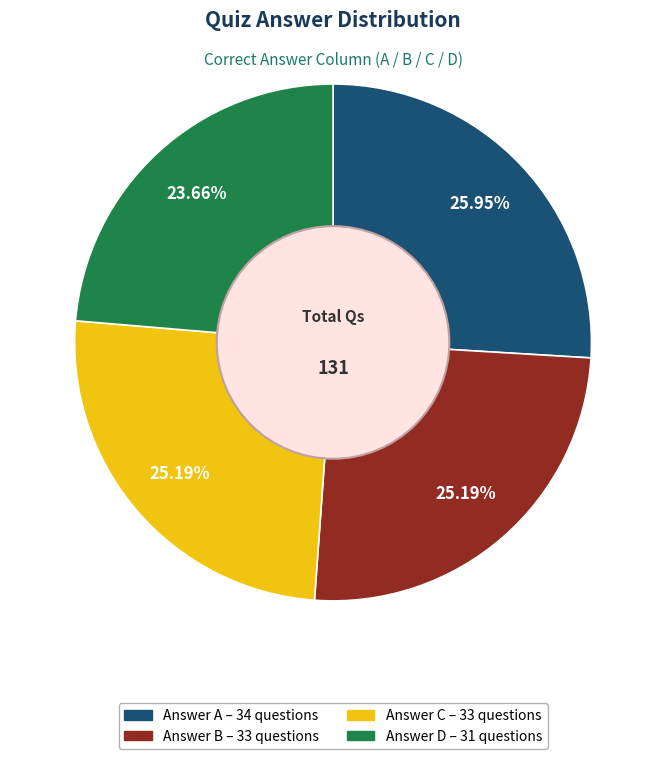

Is there a majority slice in this chart?

No